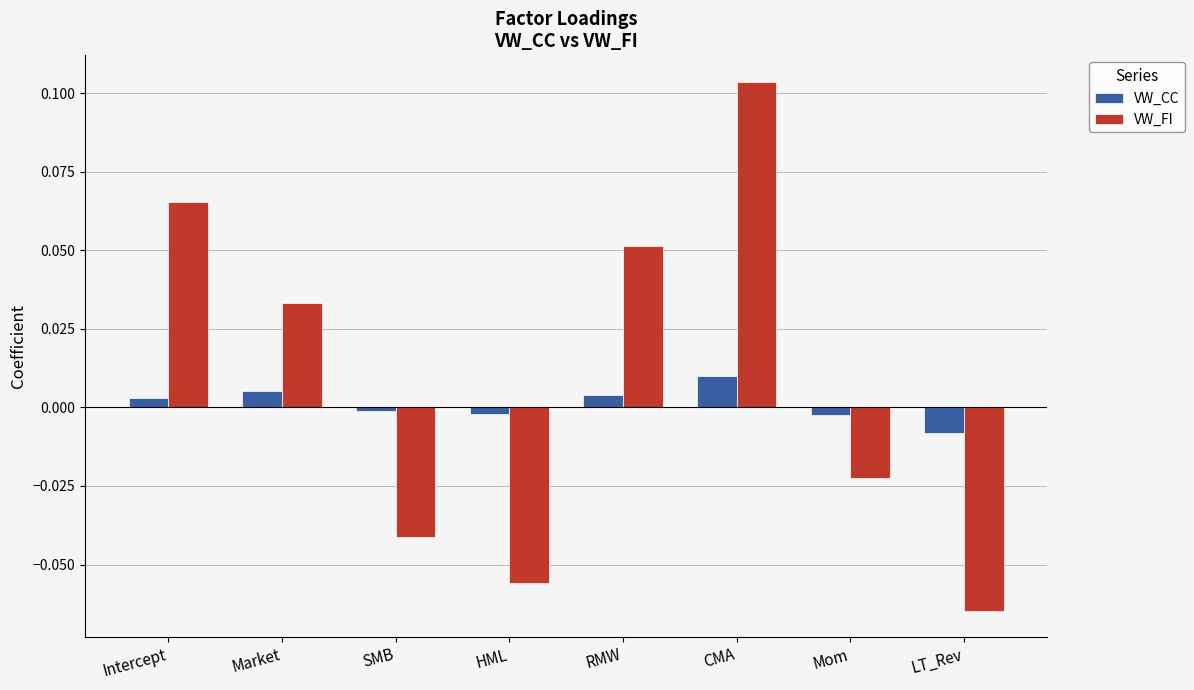

At which category does the chart reach its minimum across all series?

LT_Rev